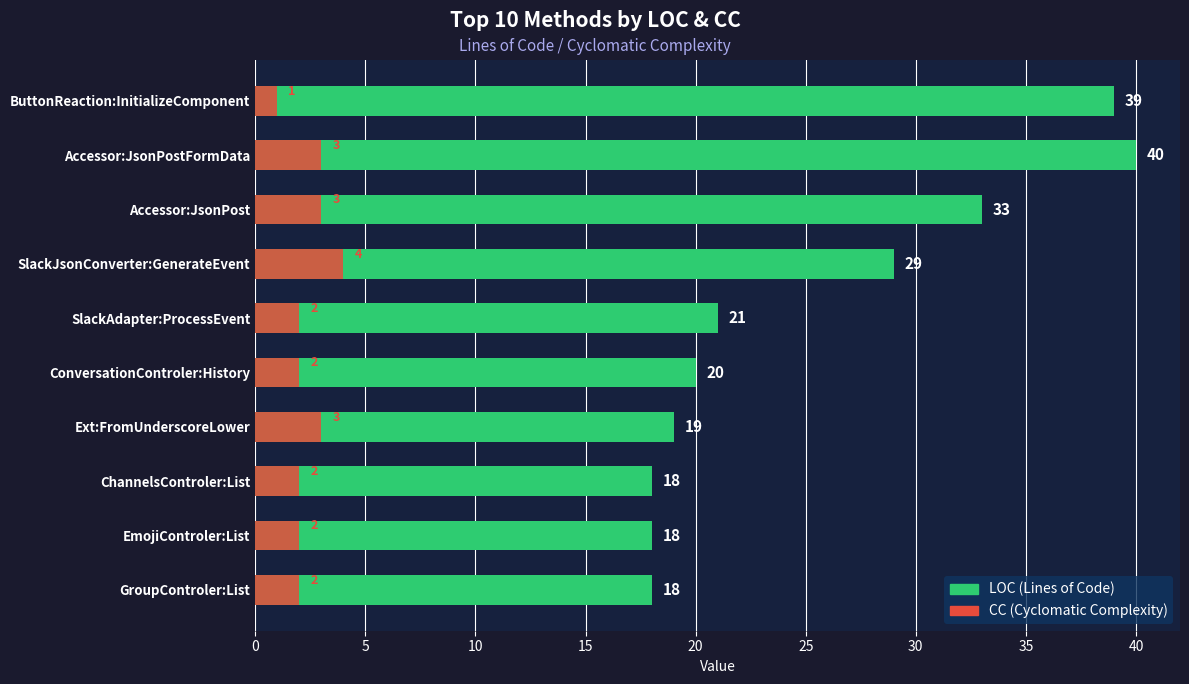

How many distinct data groups are displayed?

2